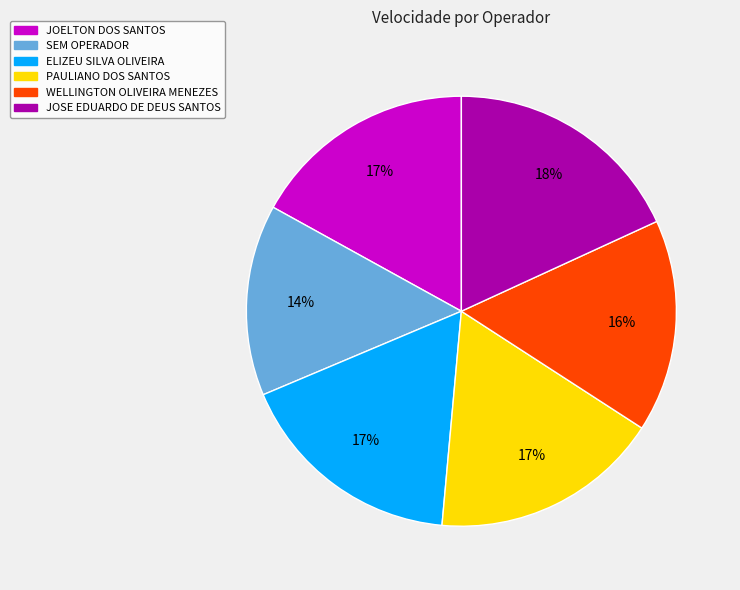

The JOELTON DOS SANTOS slice represents 17% of the pie. True or false?

True